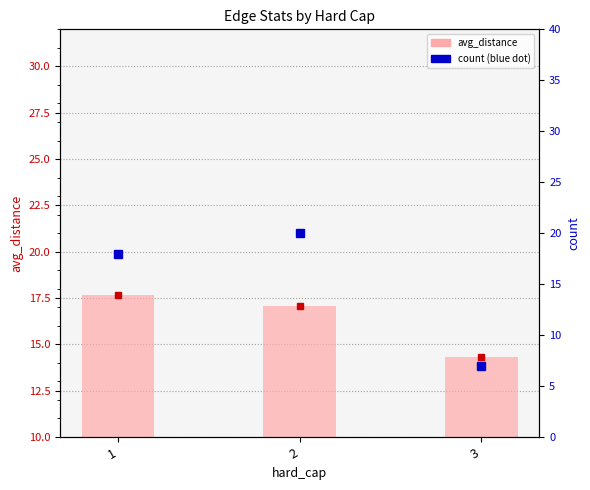

Read the avg_distance value at 1.

17.7